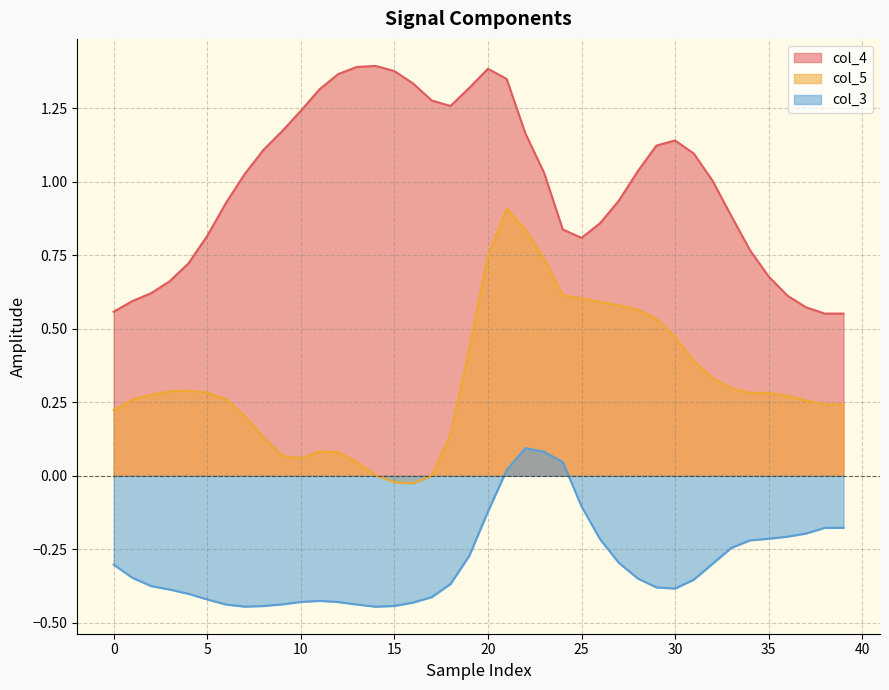

At 0, list the series in order from smallest to largest.

col_3, col_5, col_4